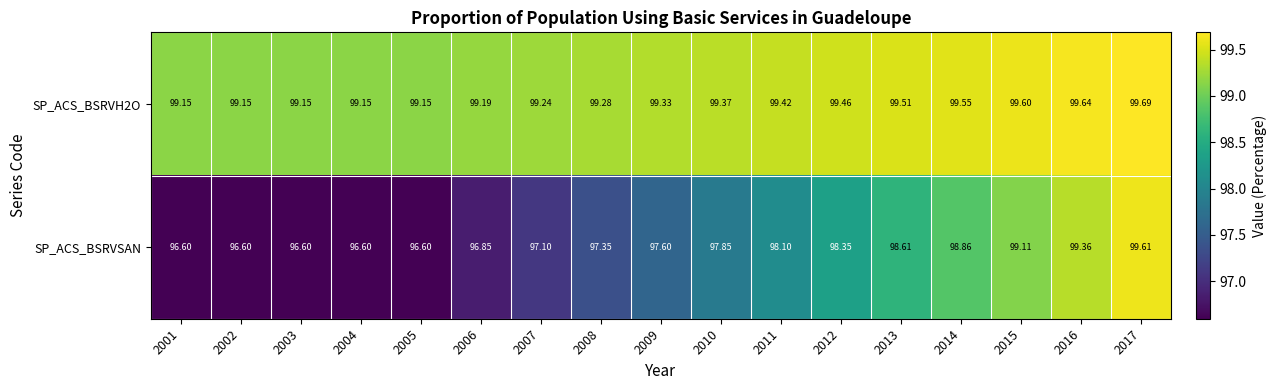

Which series has the widest spread of values?

SP_ACS_BSRVSAN